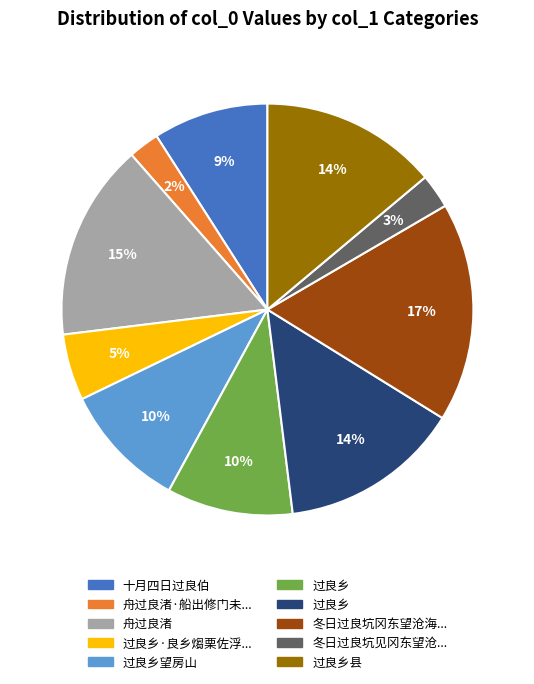

Does any single category account for the majority?

No